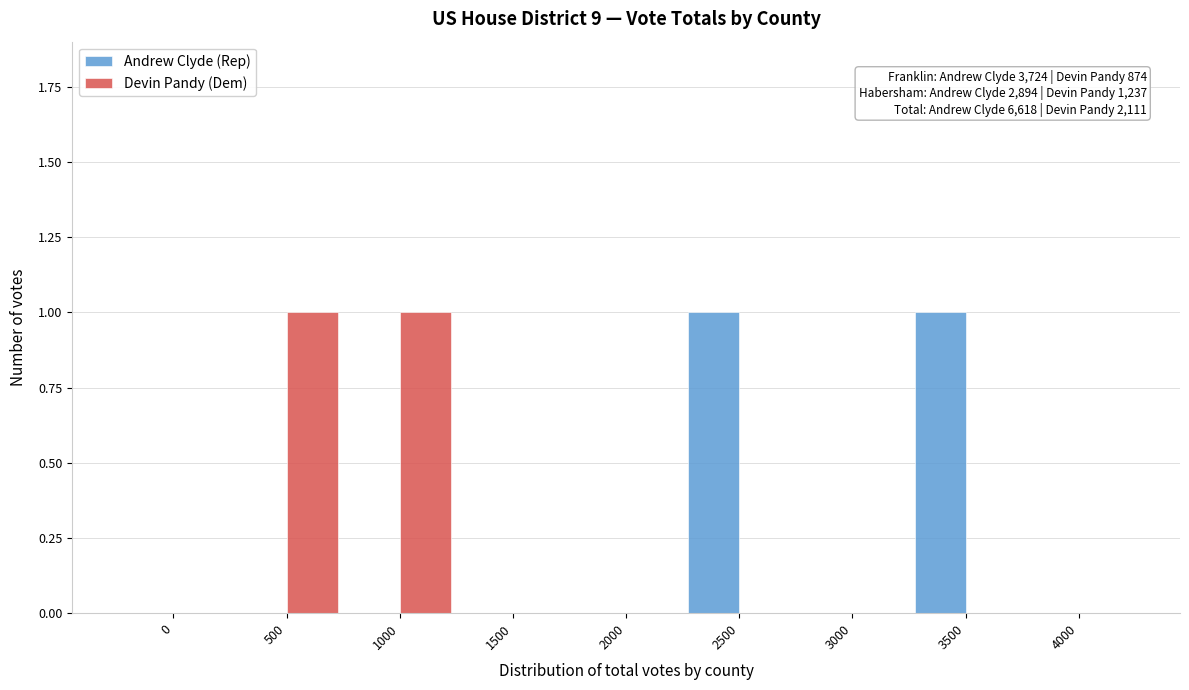

Reading left to right, list all the values displayed in this chart.

Andrew Clyde (Rep): 0=0	500=0	1000=0	1500=0	2000=0	2500=1	3000=0	3500=1	4000=0
Devin Pandy (Dem): 0=0	500=1	1000=1	1500=0	2000=0	2500=0	3000=0	3500=0	4000=0